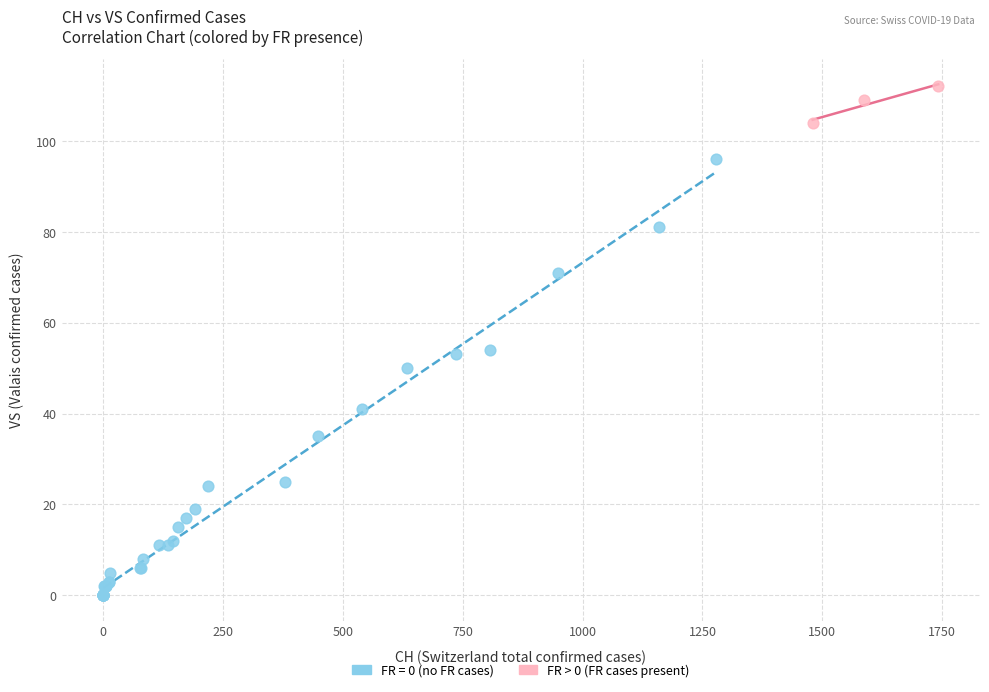

Which series has the largest Y range (max minus min)?

FR = 0 (no FR cases)